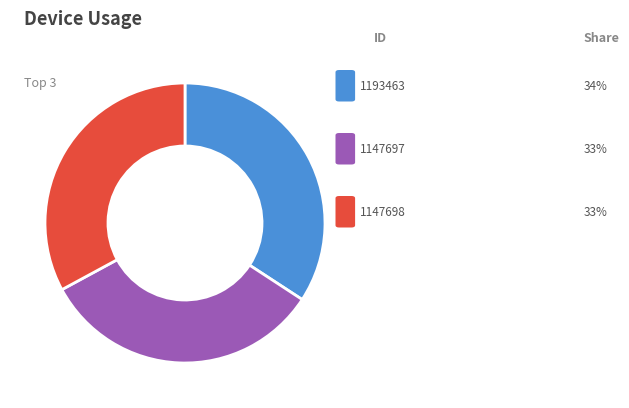

Is there any slice that represents more than half of the pie?

No